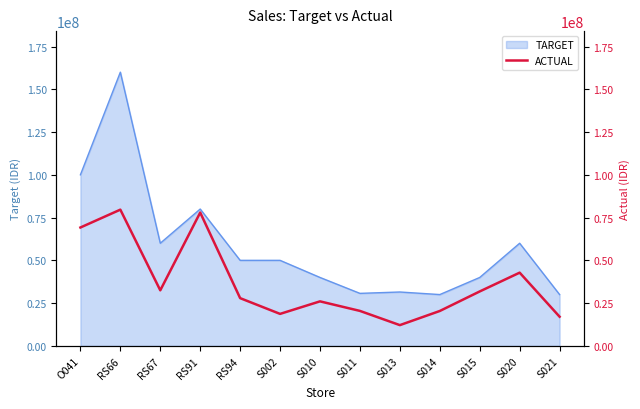

Which label corresponds to the smallest value in the chart?

S013